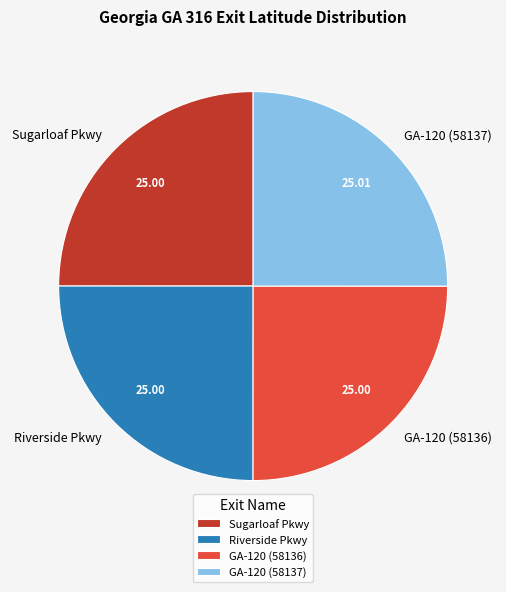

Is there any slice that represents more than half of the pie?

No